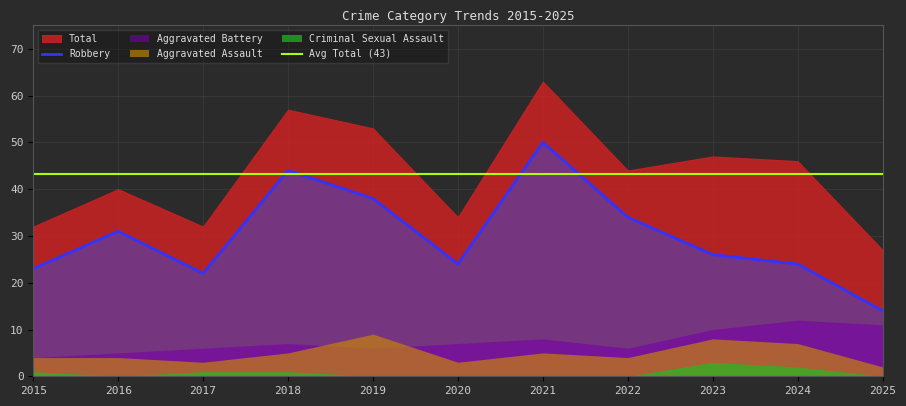

What is the difference between the maximum and second lowest values in the Aggravated Assault series?

6